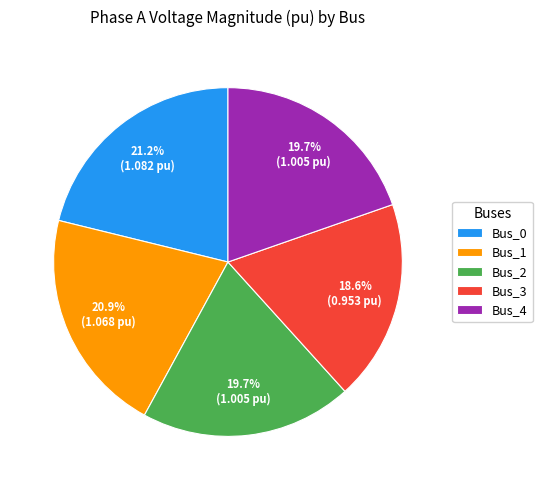

Which category has the smallest portion of the pie?

Bus_3